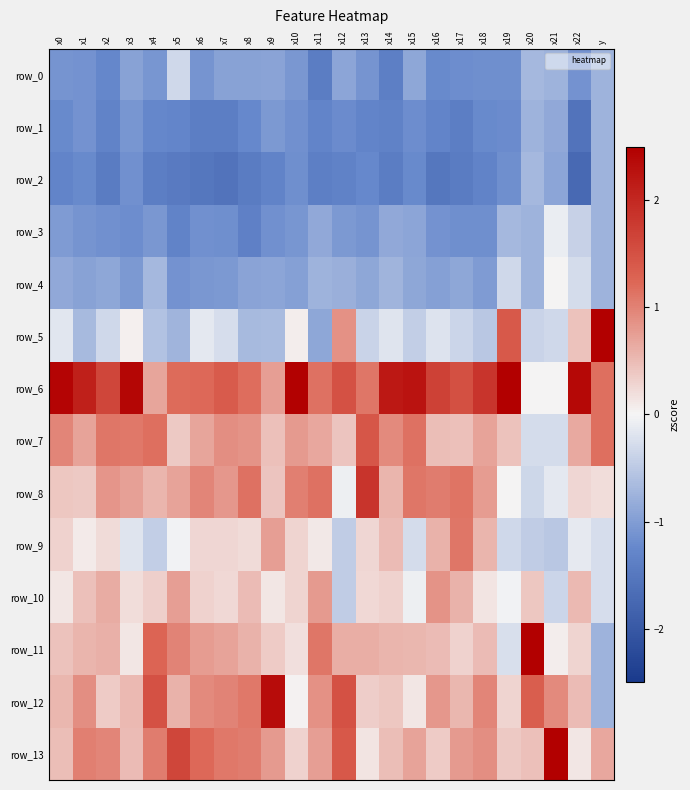

True or false: row_6 has a value of 2.1 at x1.

True